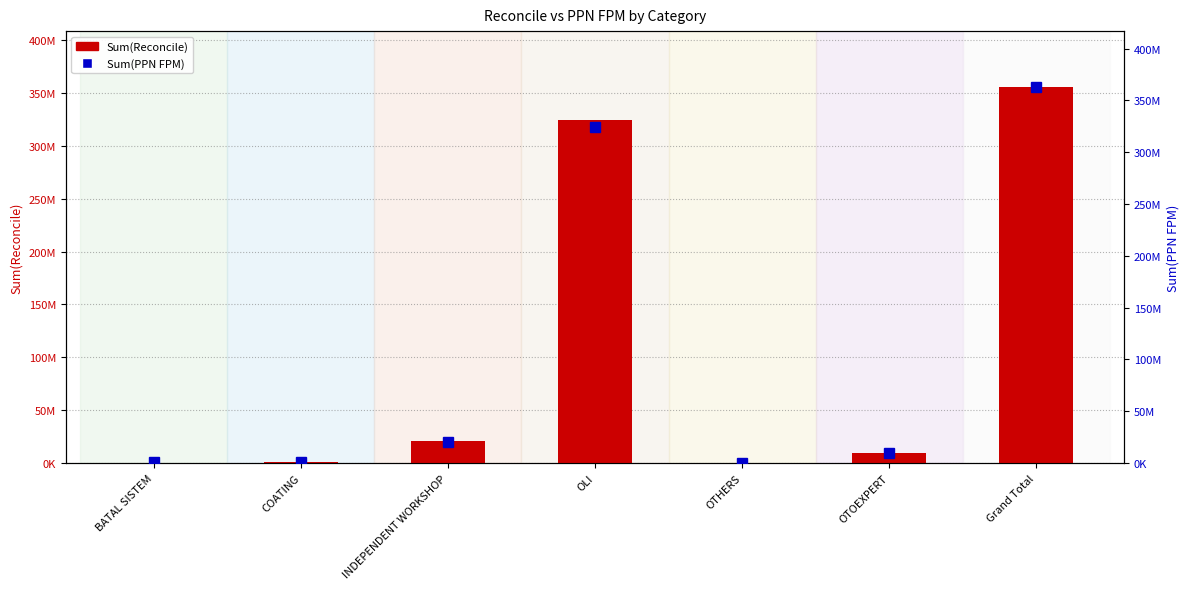

True or false: Sum(Reconcile) has a value of 256952.3 at BATAL SISTEM.

True